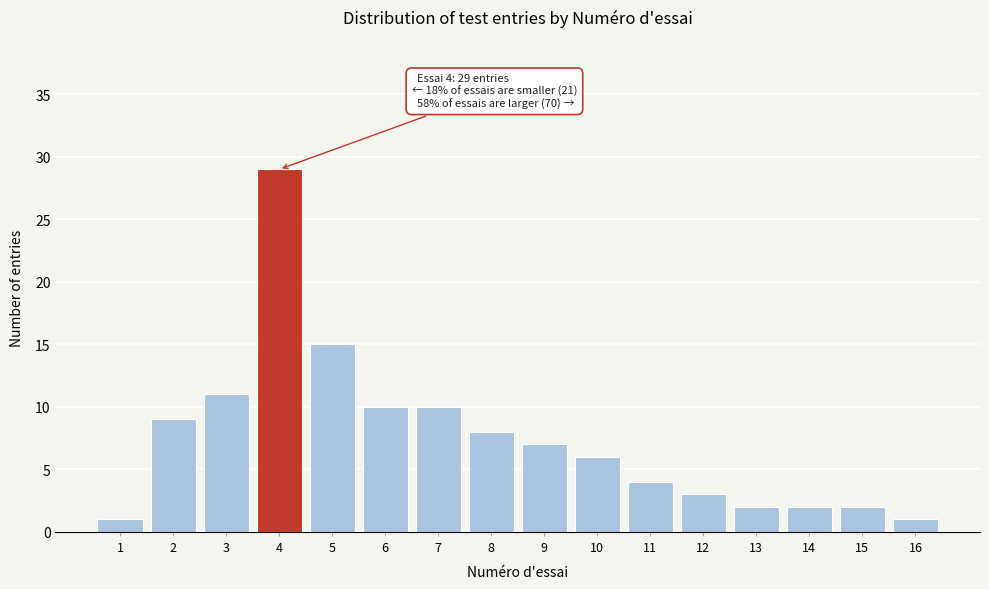

Reading left to right, what are all the values shown in this chart?

1=1	2=9	3=11	4=29	5=15	6=10	7=10	8=8	9=7	10=6	11=4	12=3	13=2	14=2	15=2	16=1